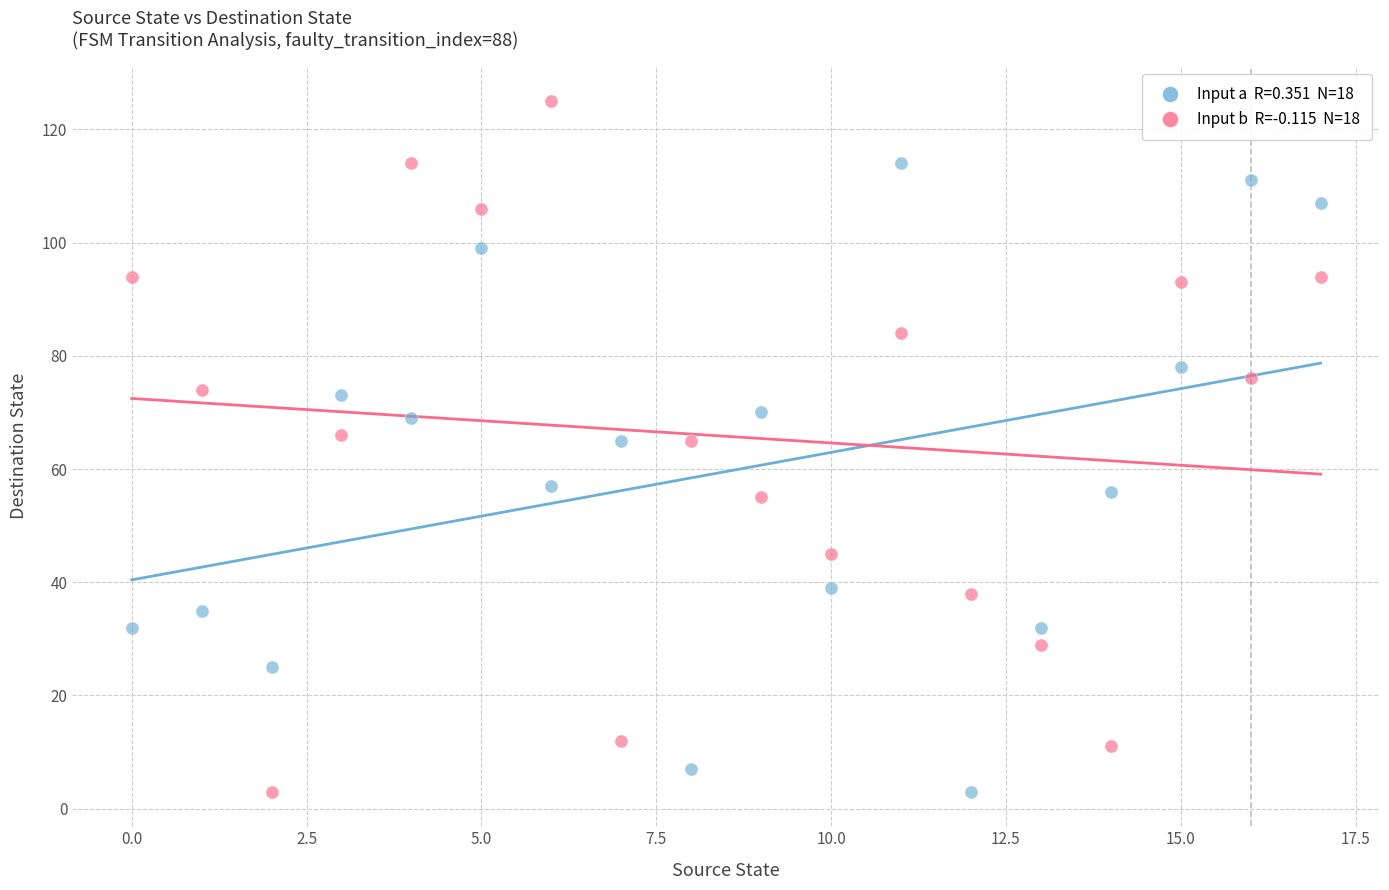

Across all data points, what is the range of Y values (max minus min)?

122